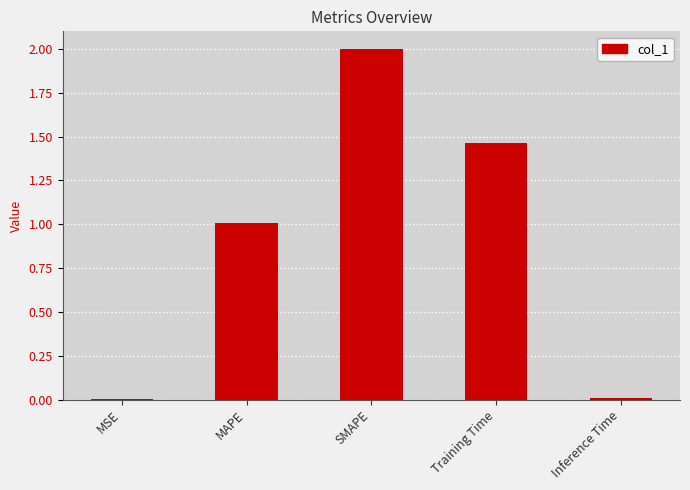

The value at Training Time is 2.0. True or false?

False